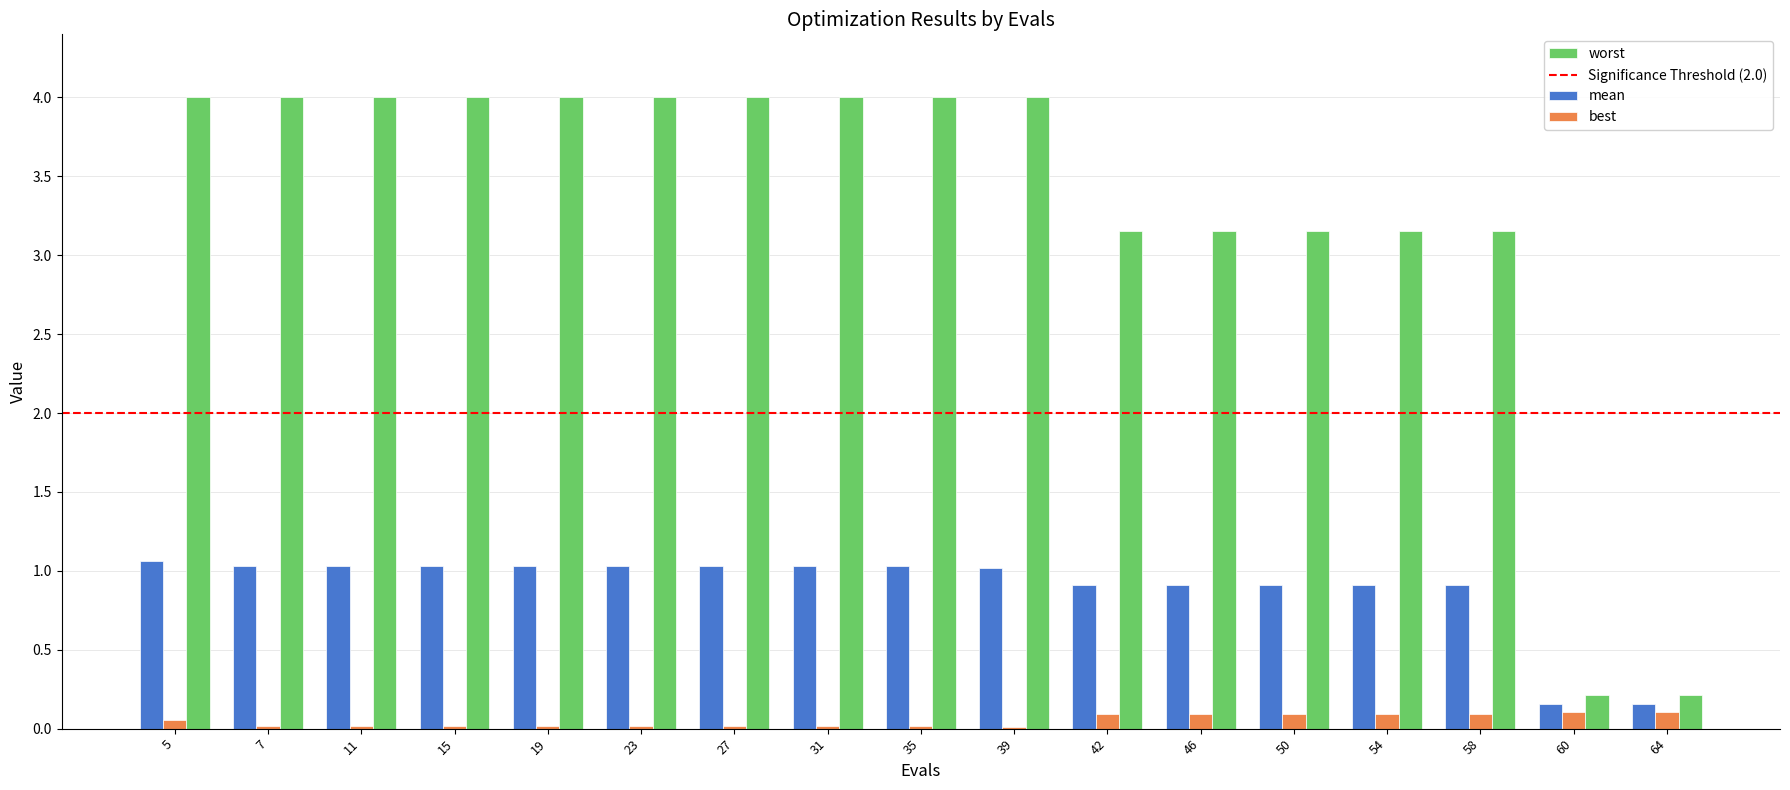

Which series has the widest spread of values?

worst